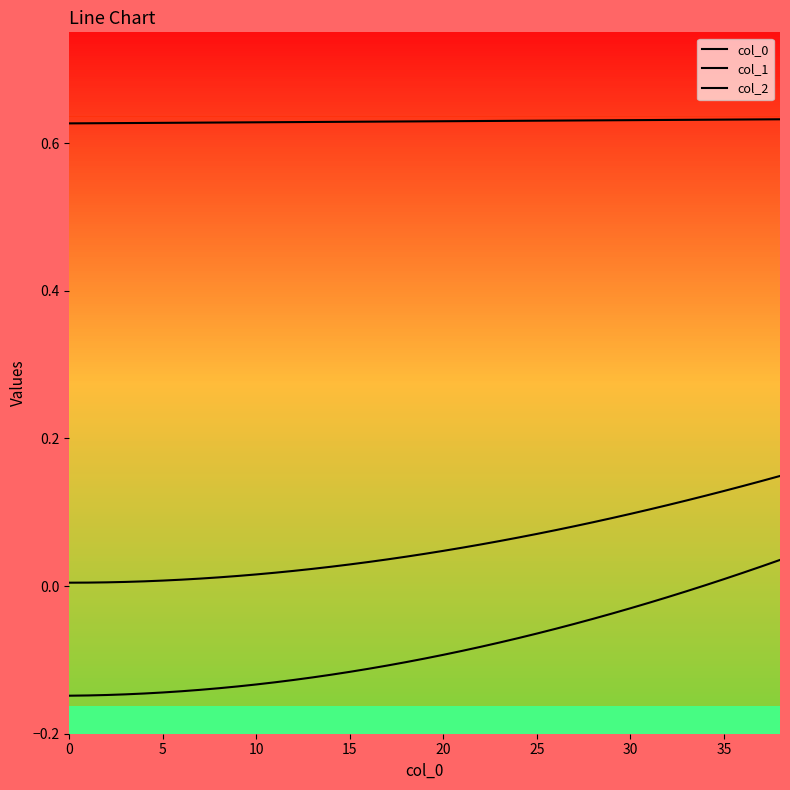

What is the value of the col_2 point at the 27th from the left?

0.6